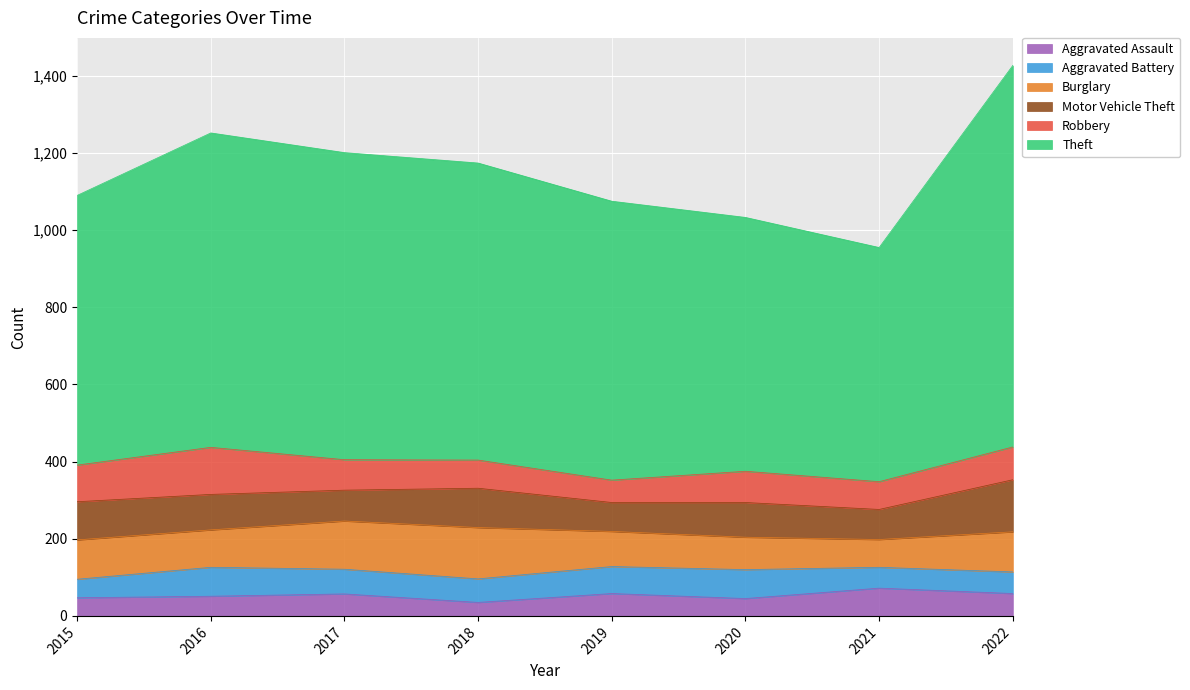

What is the value of the Motor Vehicle Theft point at the 4th from the left?

102